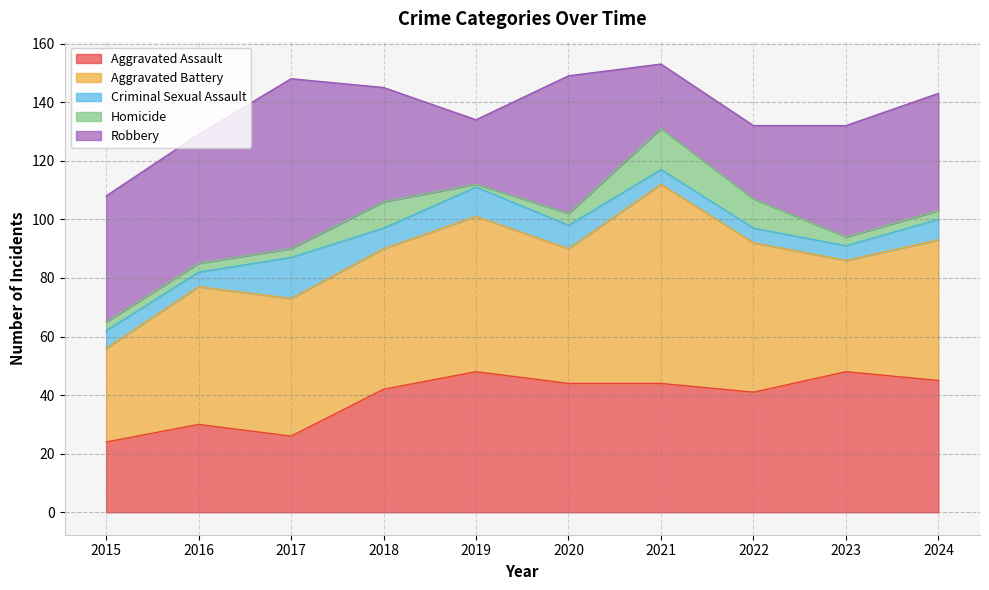

How many data points in Homicide are above 3?

4